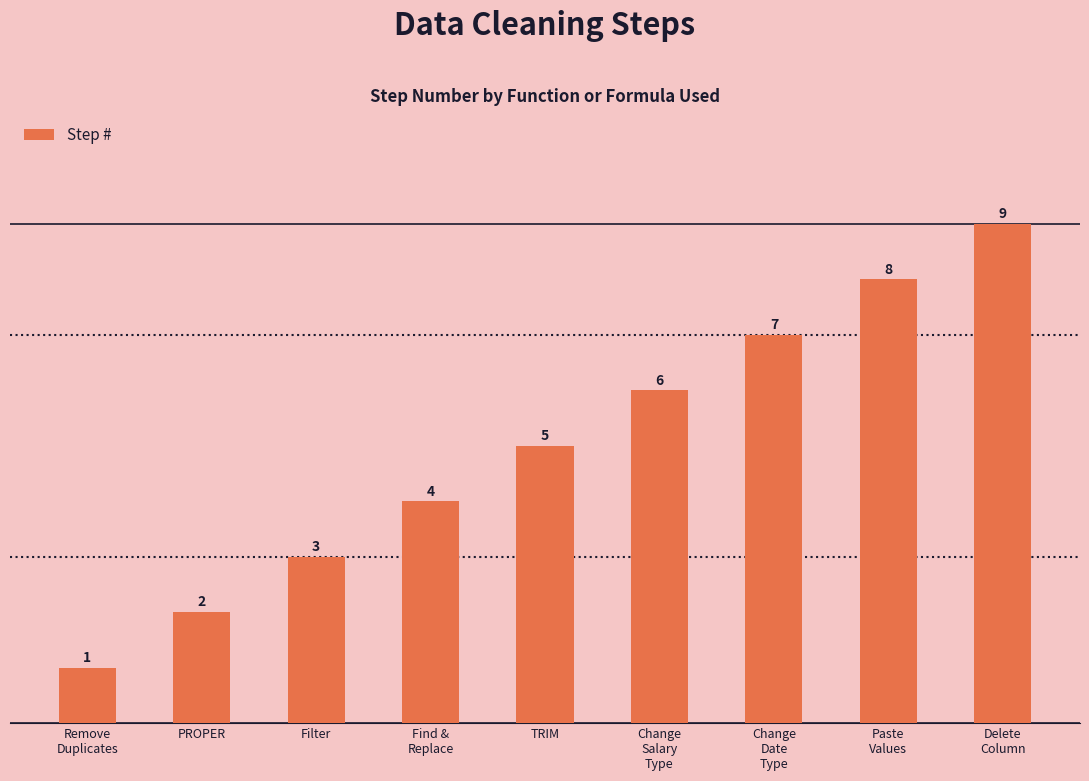

What is the smallest value displayed?

1